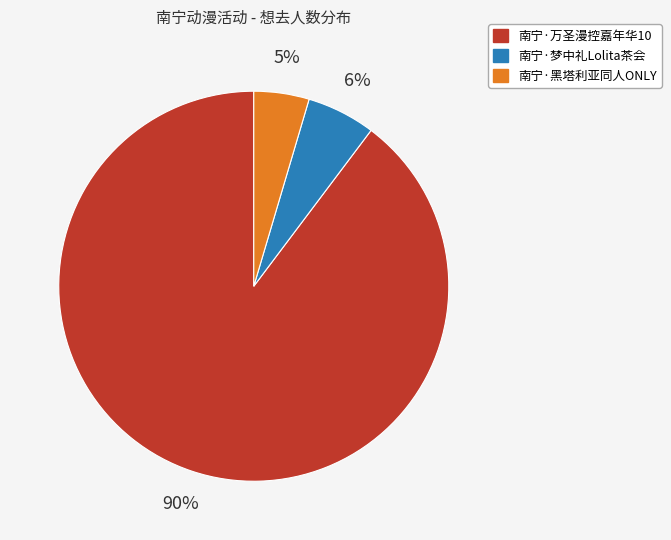

How many slices are in this pie chart?

3